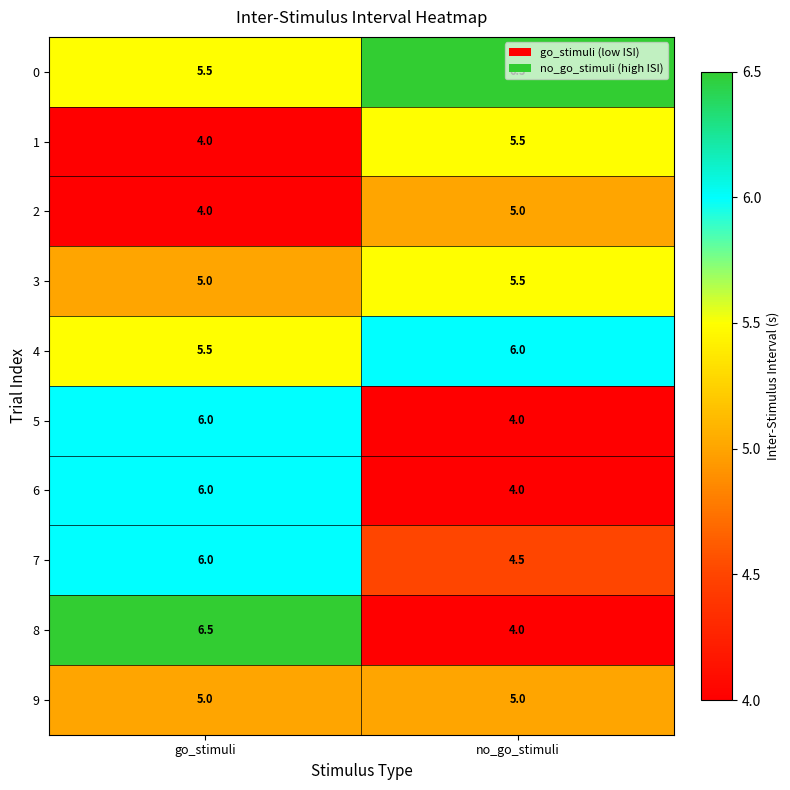

What is the sum of all 4 values?

11.5